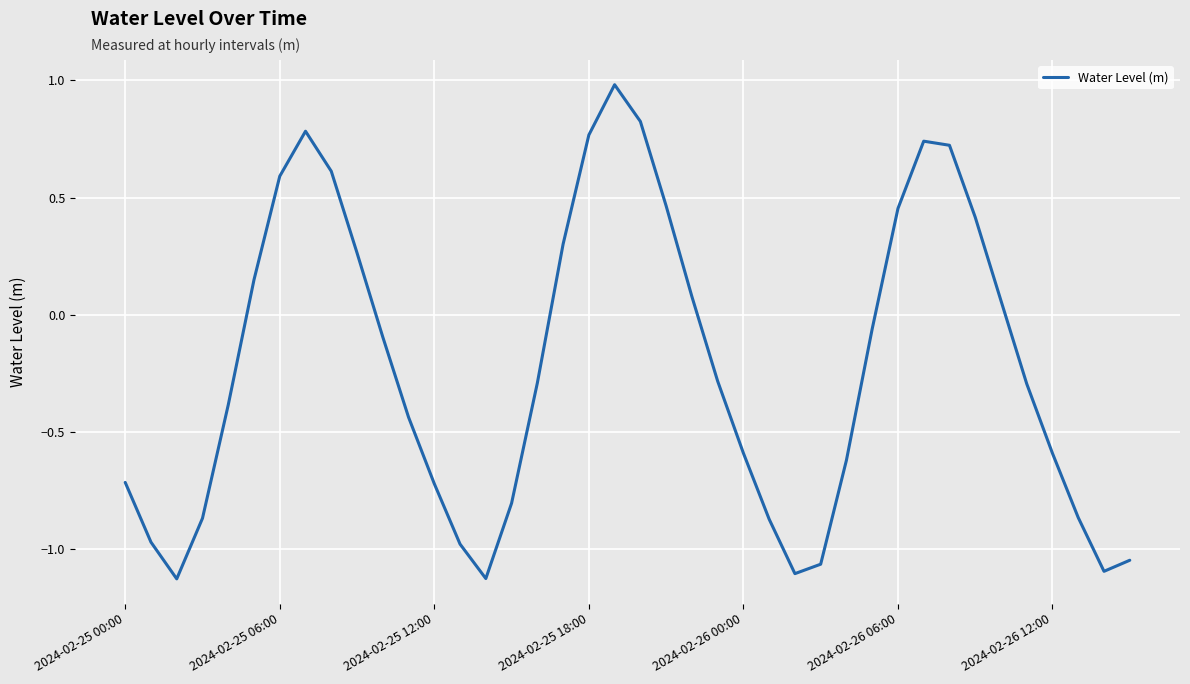

What is the greatest value displayed?

1.0